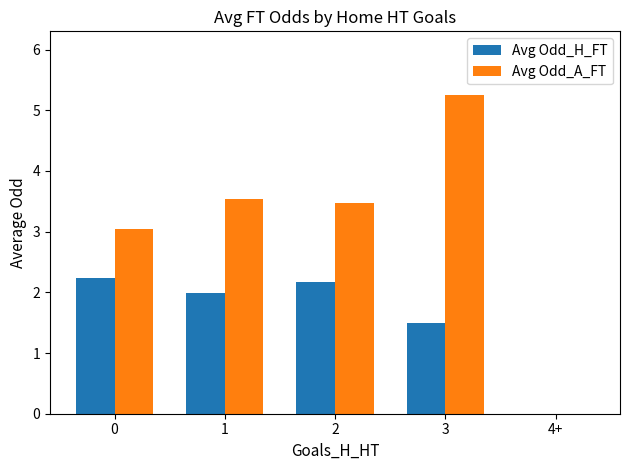

What is the average value of the Avg Odd_H_FT series?

1.6